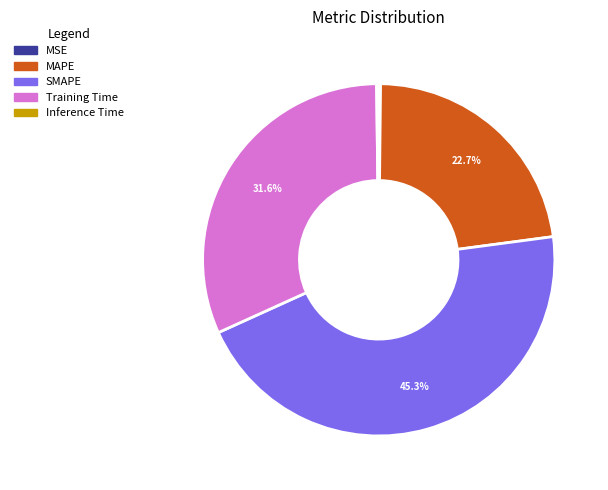

What is the largest slice in the pie chart?

SMAPE